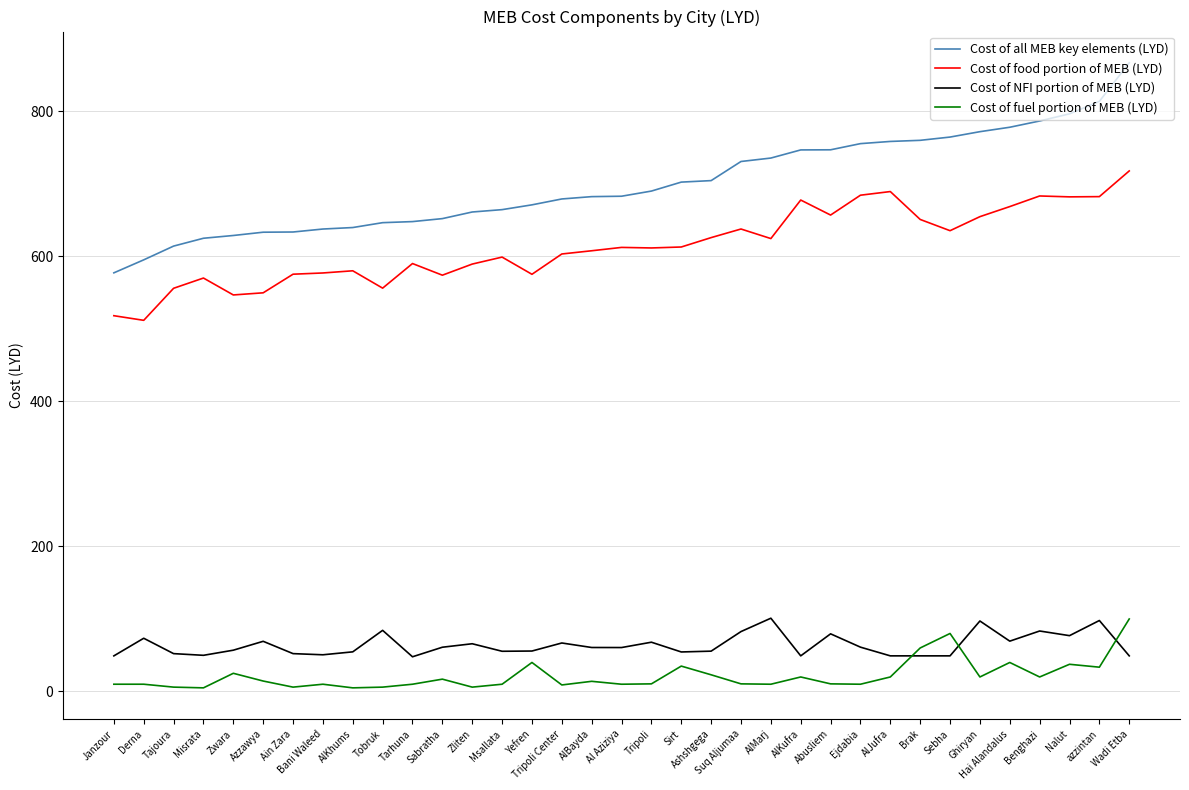

At AlJufra, list the series in order from smallest to largest.

Cost of fuel portion of MEB (LYD), Cost of NFI portion of MEB (LYD), Cost of food portion of MEB (LYD), Cost of all MEB key elements (LYD)